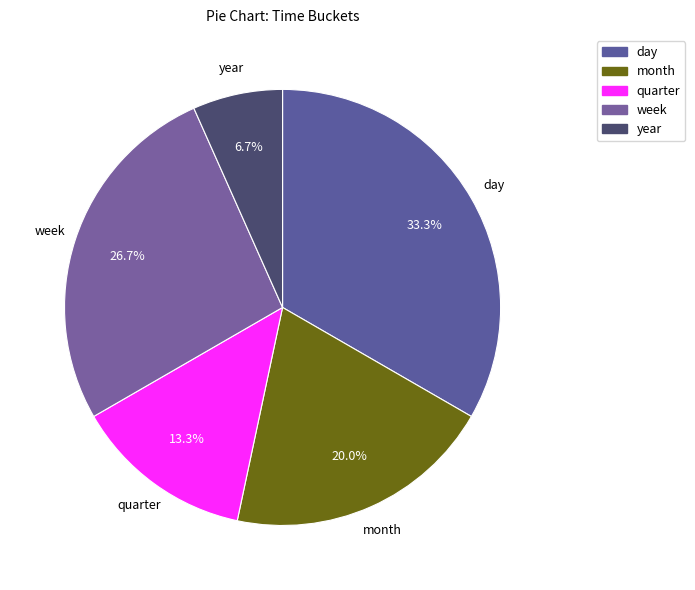

How many segments does this pie chart have?

5